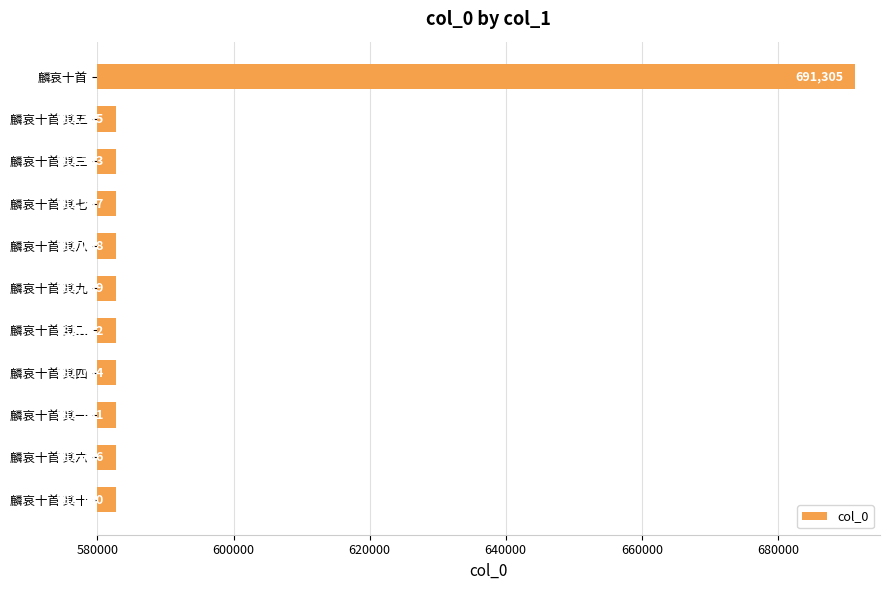

What is the average value?

592605